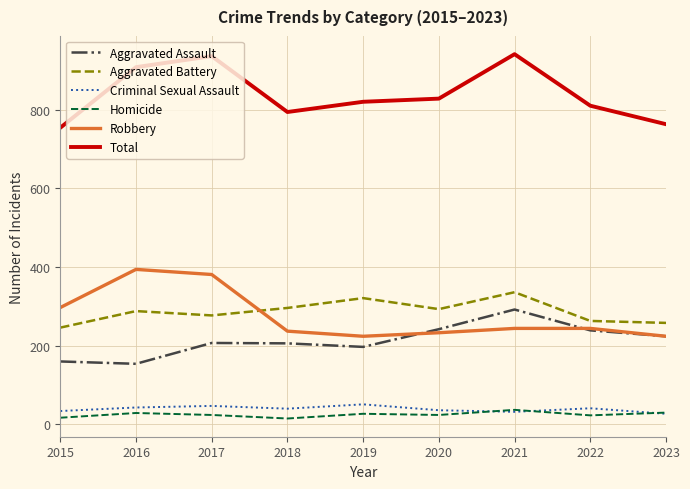

What is the difference between the highest and lowest values at 2018?

779